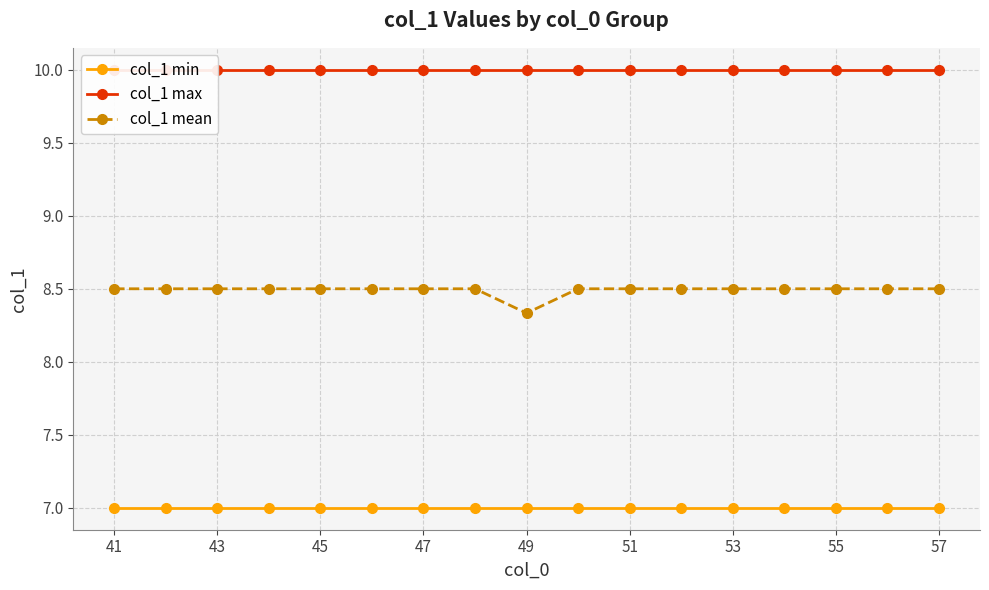

Is it true that col_1 min equals 2.3 at 41?

False